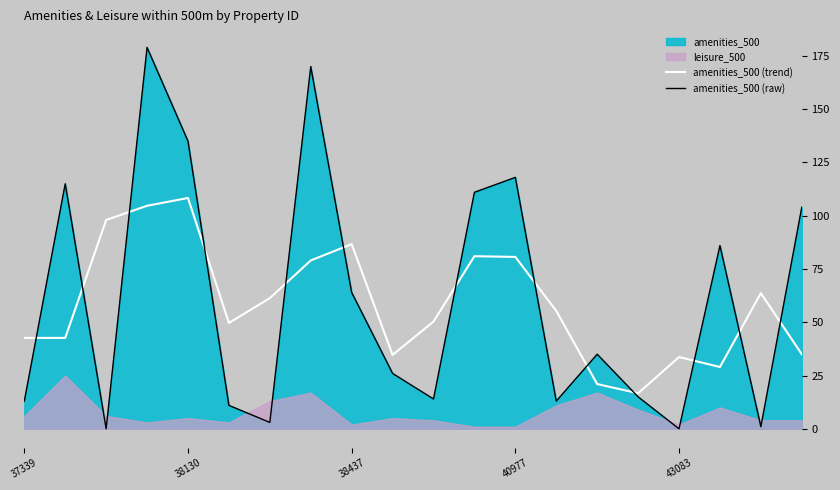

Is it true that amenities_500 (raw) equals 64.0 at 38437?

True